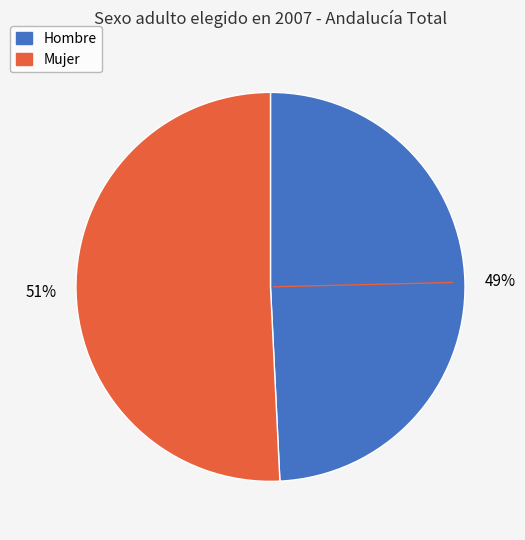

What is the ratio of the value at Hombre to the value at Mujer?

1.0